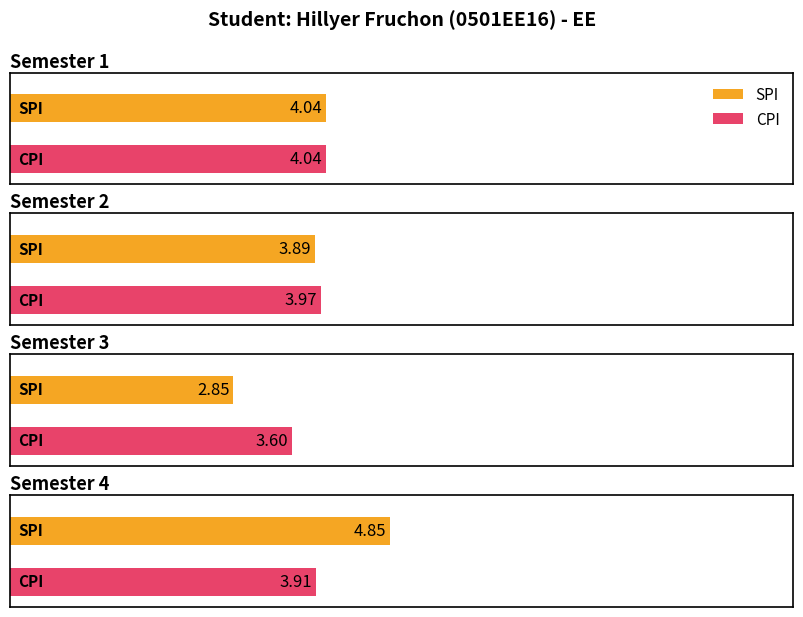

At which category does the chart reach its minimum across all series?

Semester 3